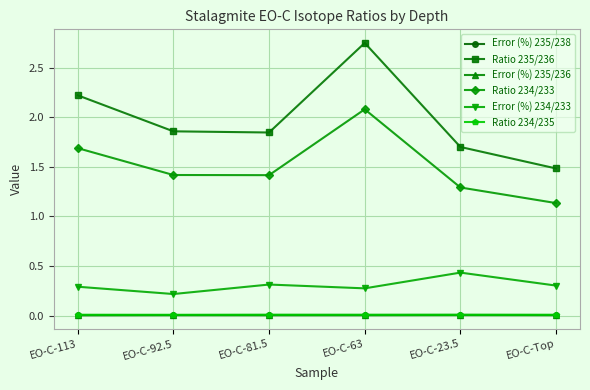

What is the label of the 1st point from the left?

EO-C-113